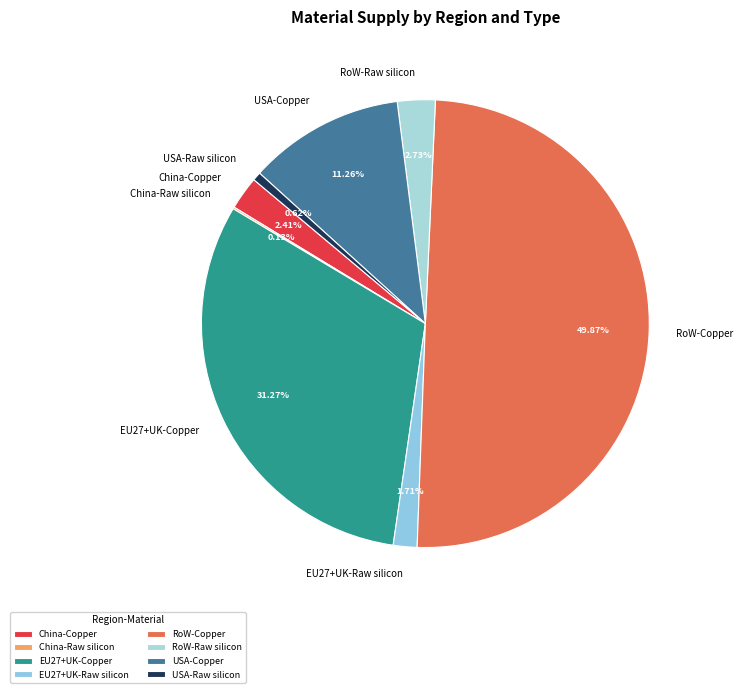

Between USA-Raw silicon and EU27+UK-Raw silicon, which is larger?

EU27+UK-Raw silicon